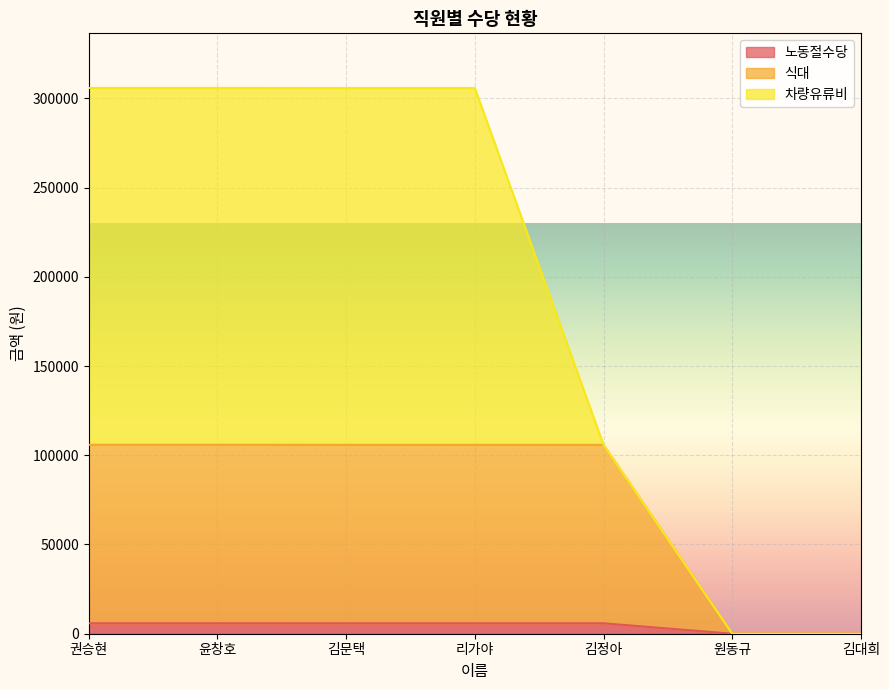

At which label does 식대 reach its peak?

권승현